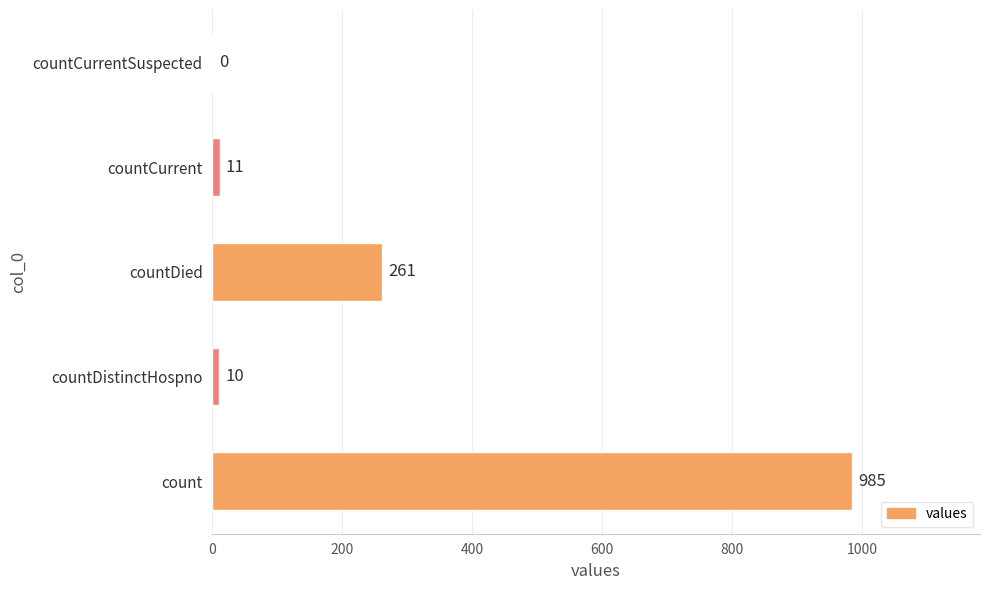

Reading bottom to top, list all the values displayed in this chart.

count=985	countDistinctHospno=10	countDied=261	countCurrent=11	countCurrentSuspected=0